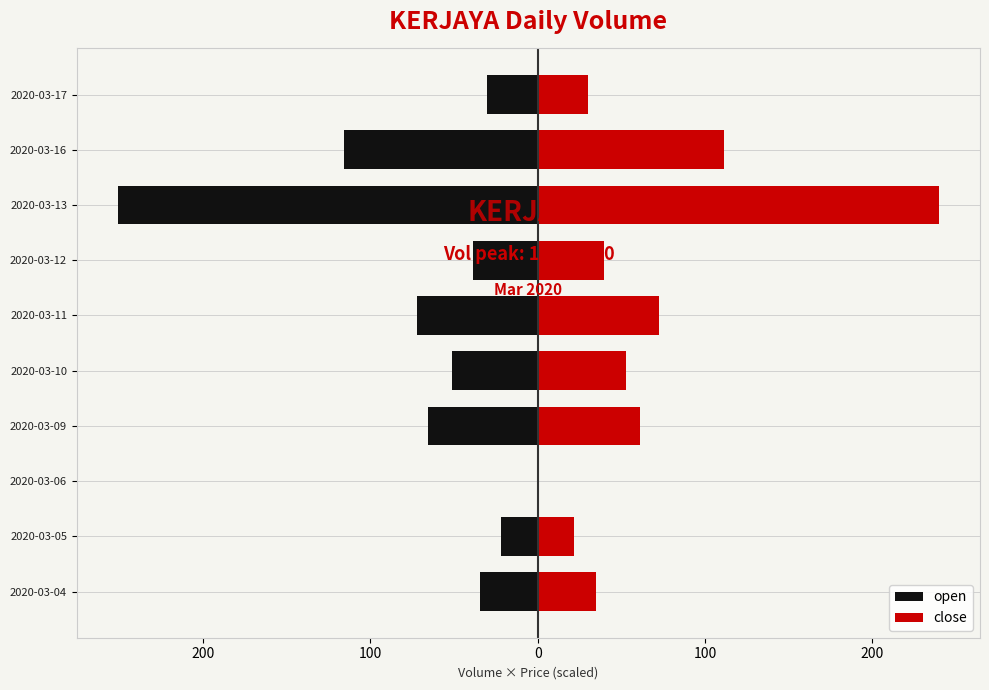

How many data points does each series have?

10